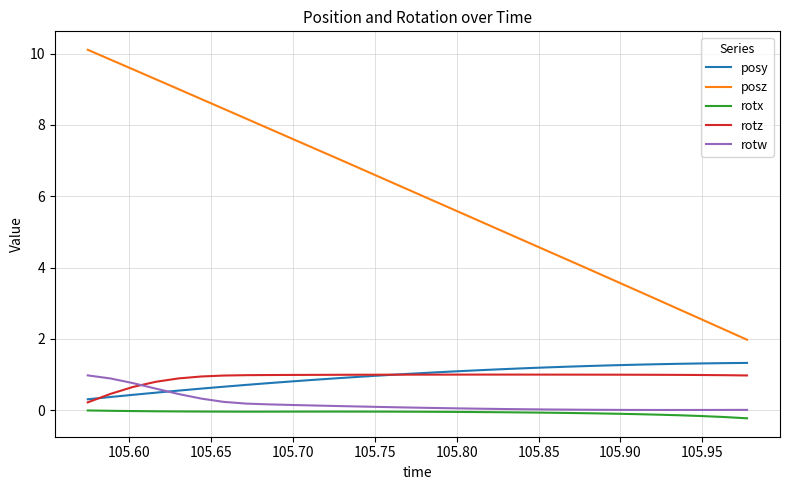

Which series has the largest range (max minus min)?

posz